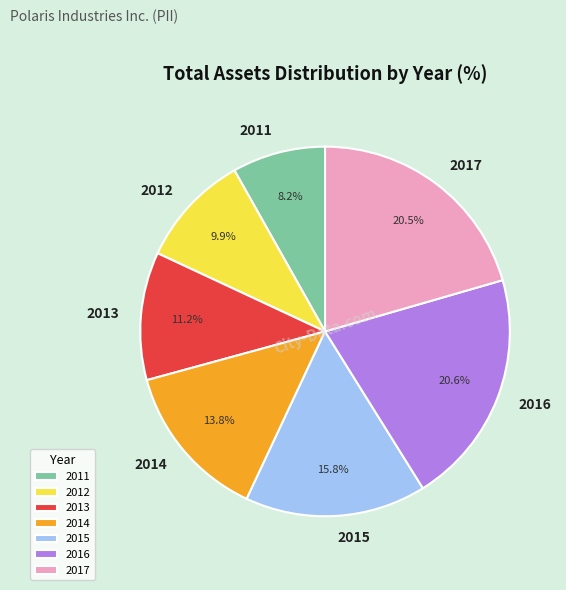

What percentage do 2017 and 2016 together represent?

41.1%